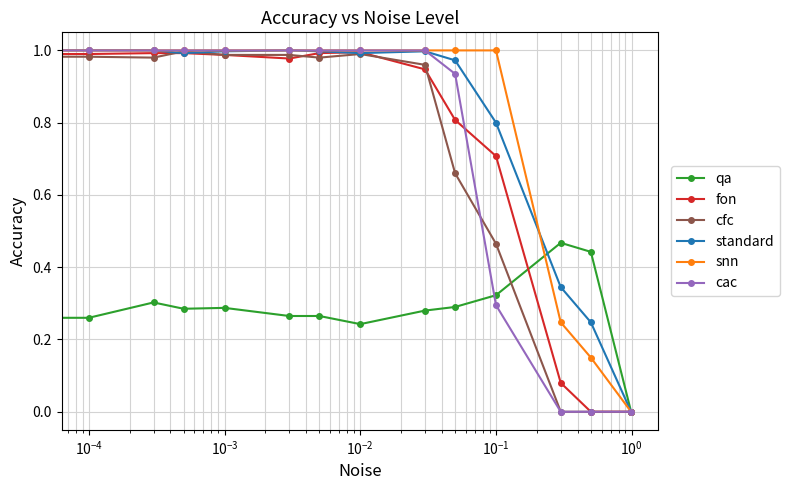

Does the chart have visible grid lines?

Yes